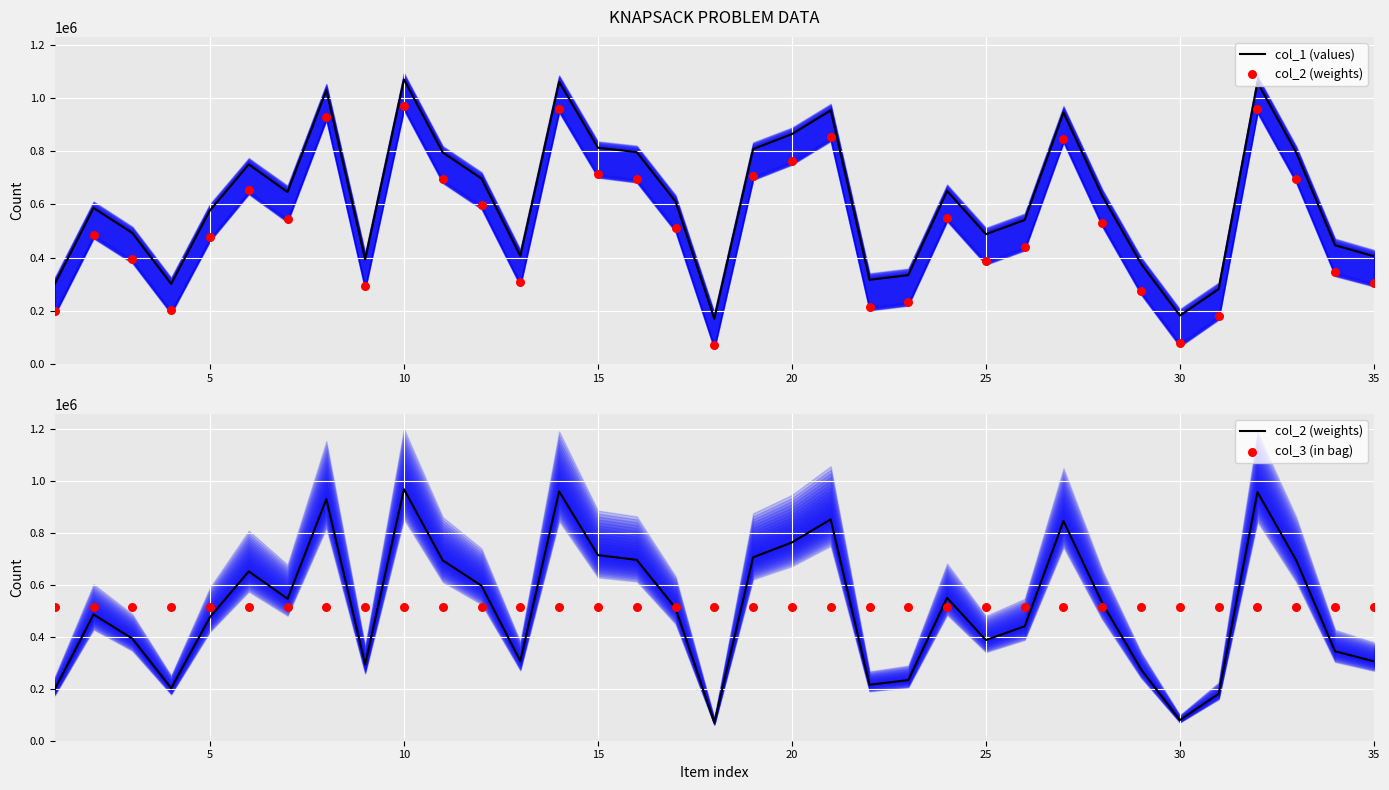

At how many categories does at least one series exceed 1046647?

3